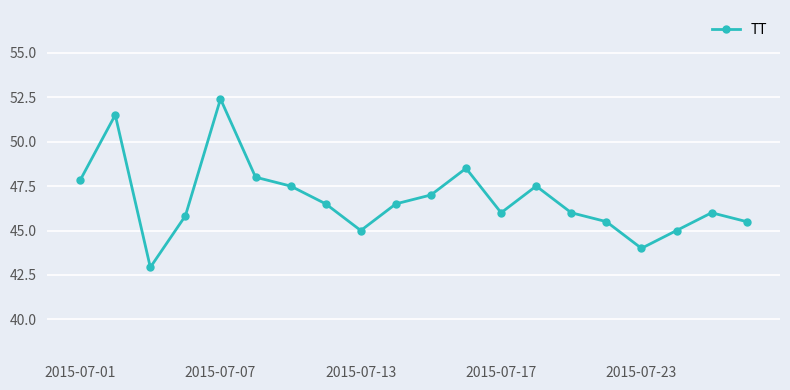

How many distinct data groups are displayed?

1